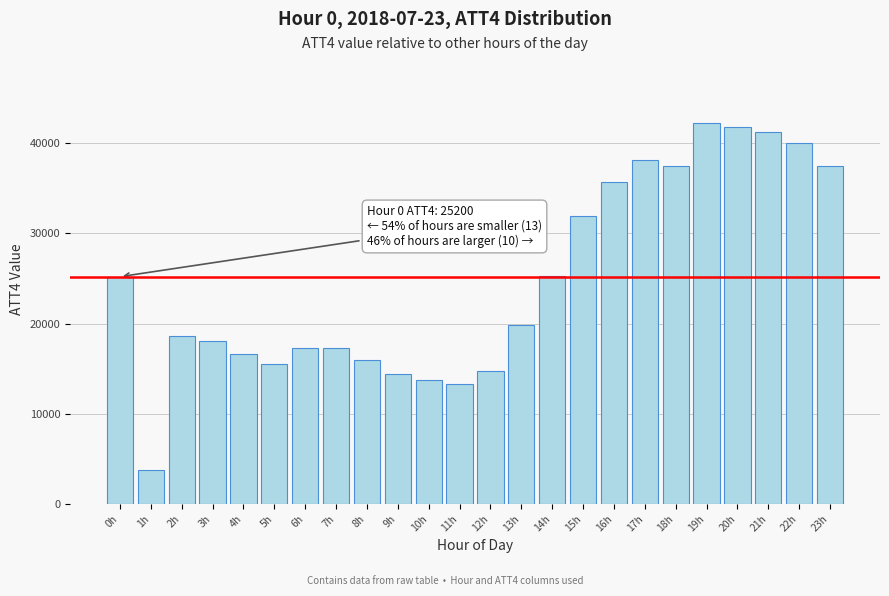

What is the minimum value shown in the chart?

3800